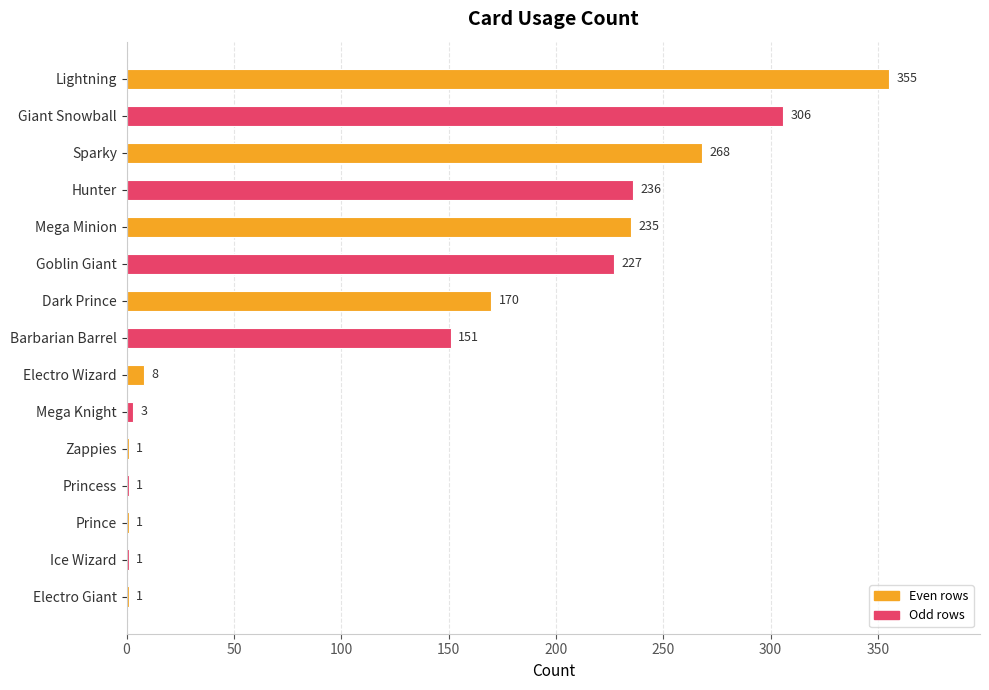

The chart shows a value of 151 at Barbarian Barrel. True or false?

True